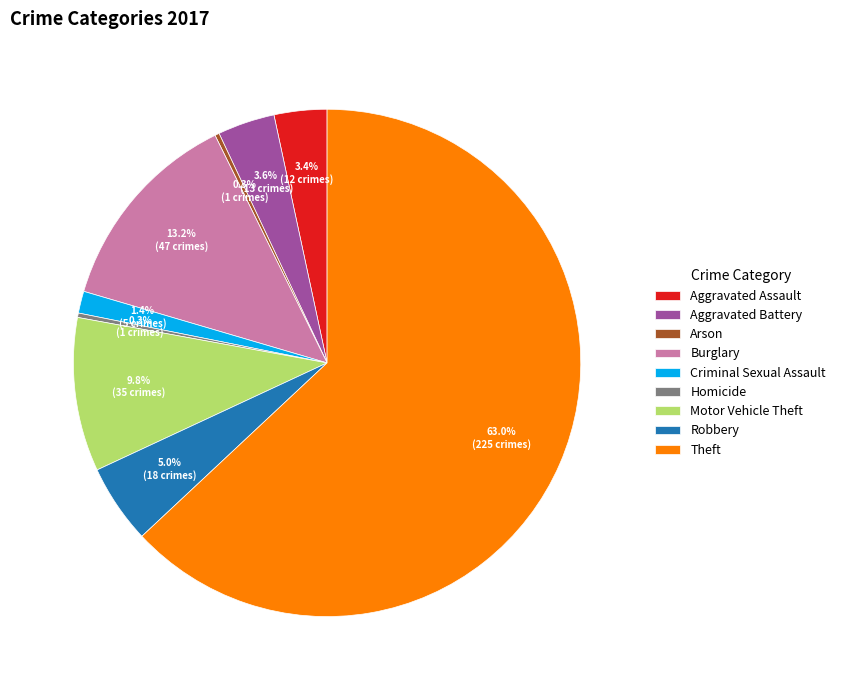

To the nearest percent, what is the combined percentage of Theft and Aggravated Assault?

66%